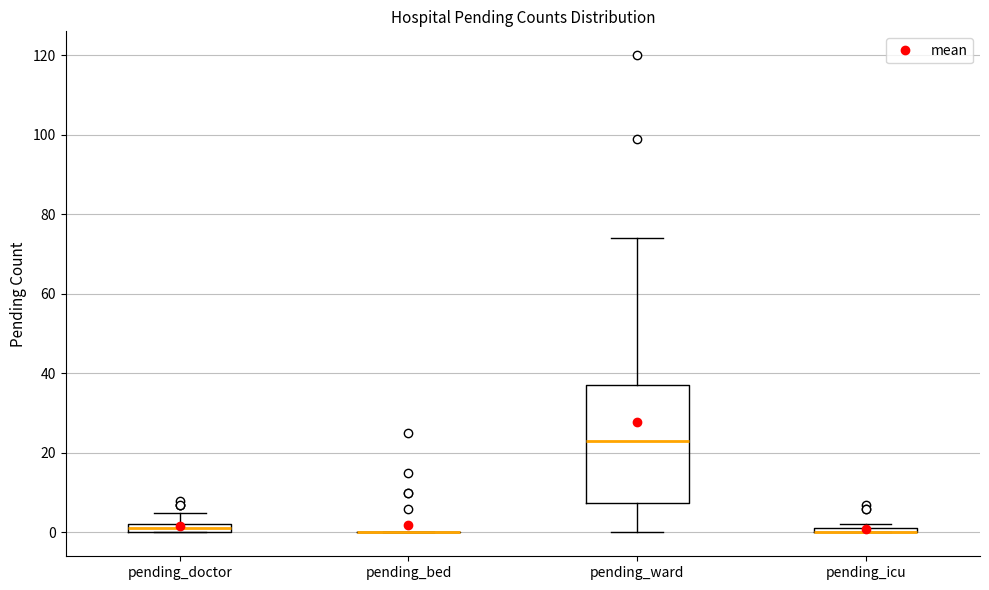

Which box is the tallest, from its lower edge to its upper edge?

pending_ward